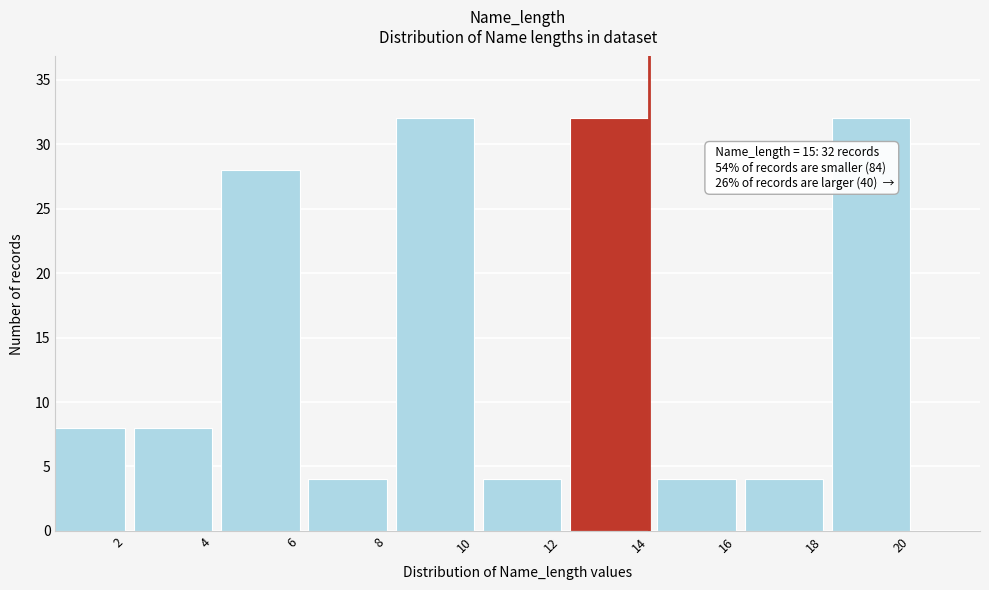

Reading left to right, extract all data points from this chart.

8	8	28	4	32	4	32	4	4	32